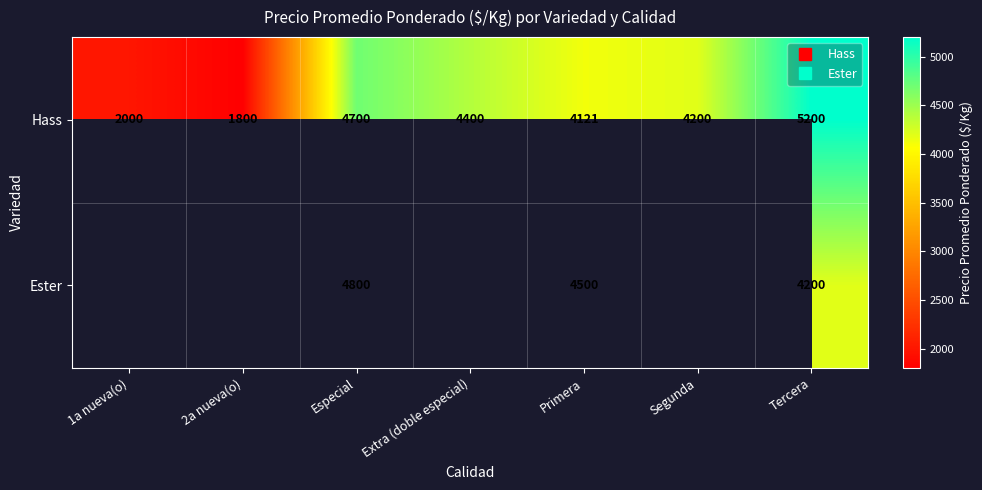

Which category has the highest value across all series?

Tercera